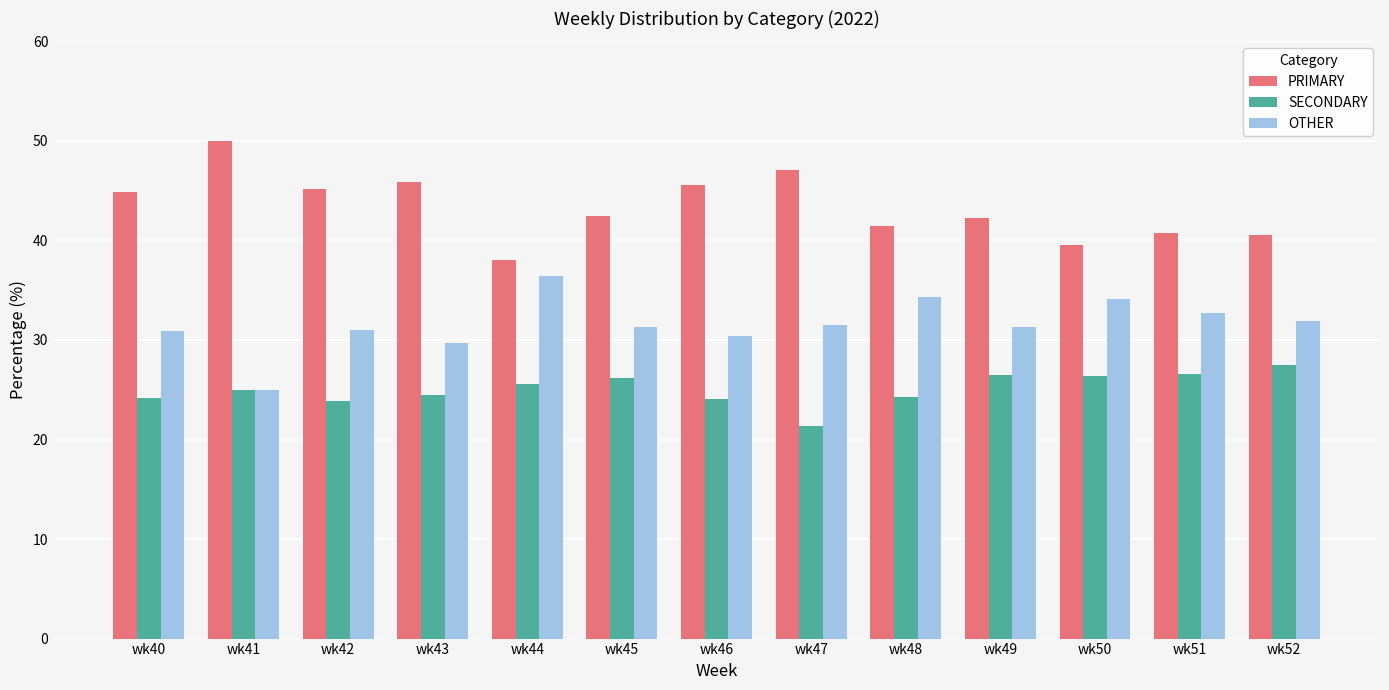

The PRIMARY series shows 45.8 at wk43. True or false?

True